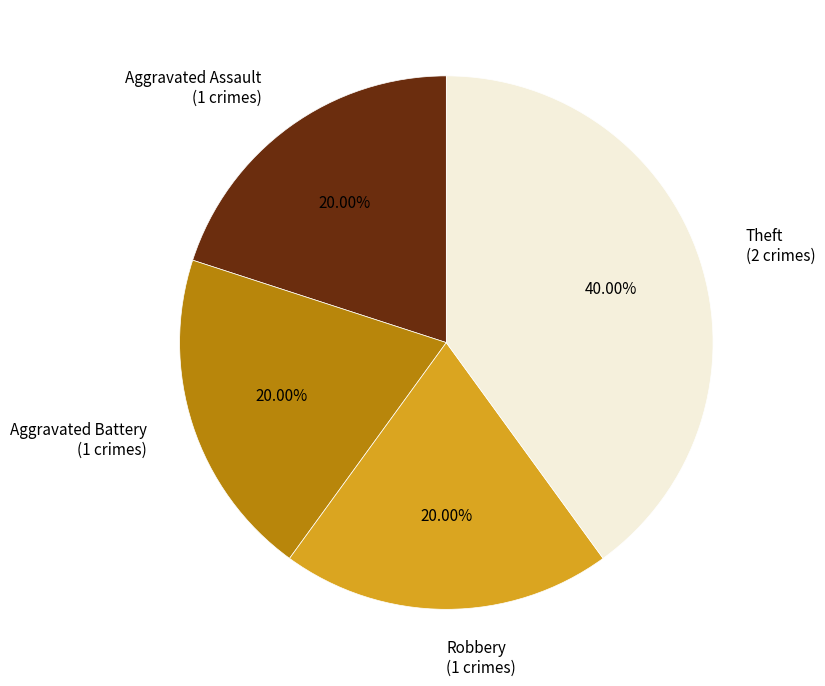

Which category has the biggest portion of the pie?

Theft